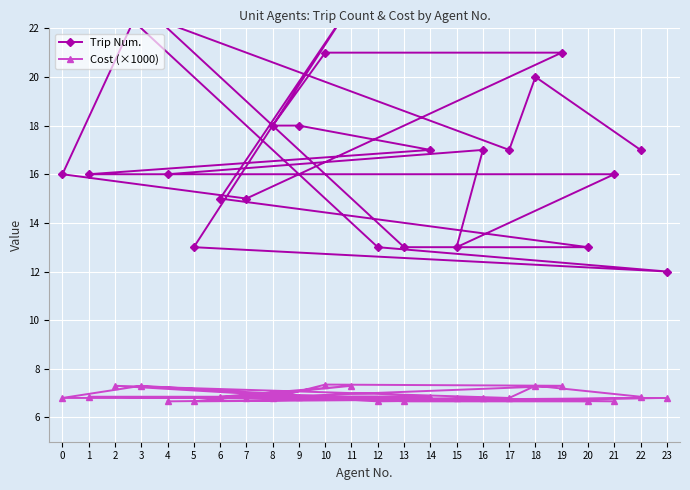

The value of Cost (×1000) at 7 is 3.9. True or false?

False